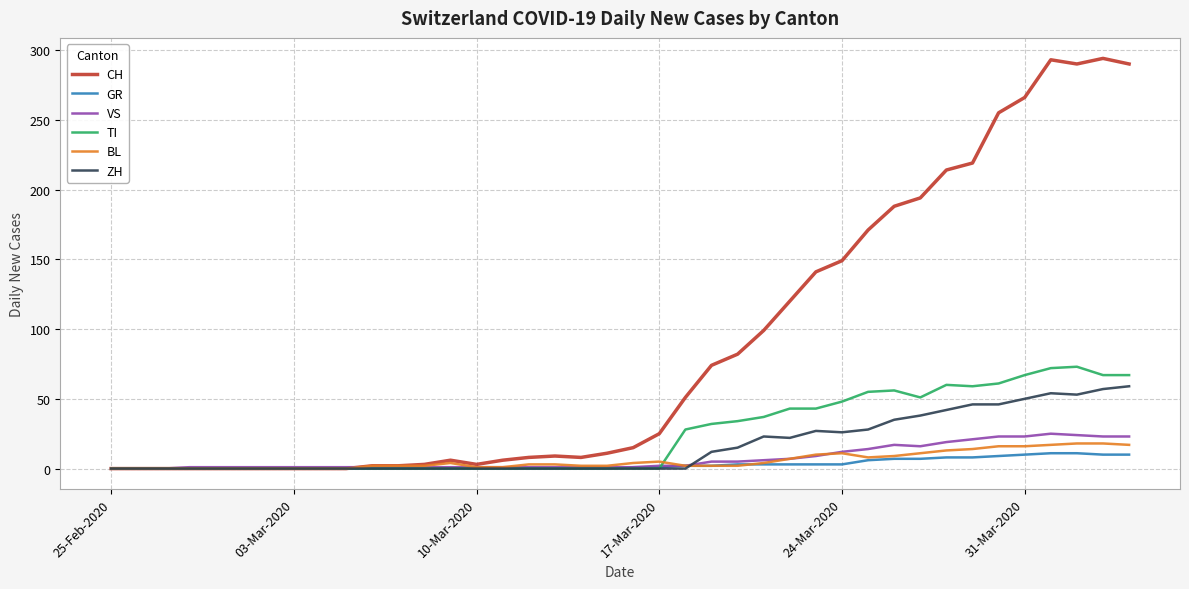

Which series has the widest spread of values?

CH